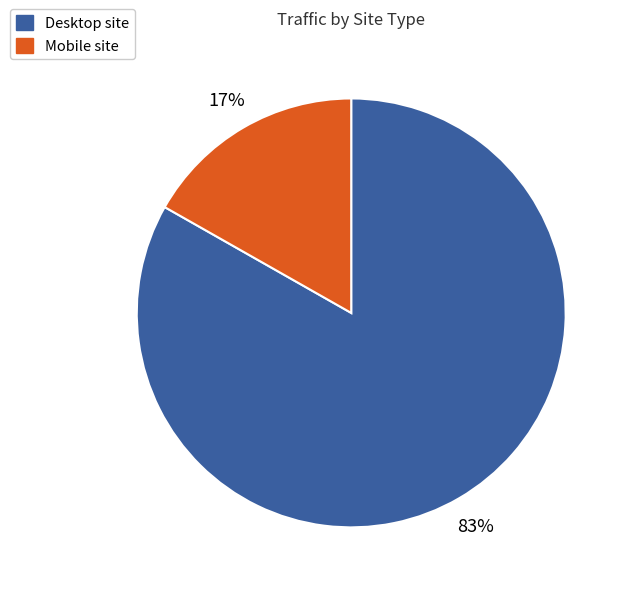

To the nearest percent, what is the difference between the largest and smallest slice percentages?

66%